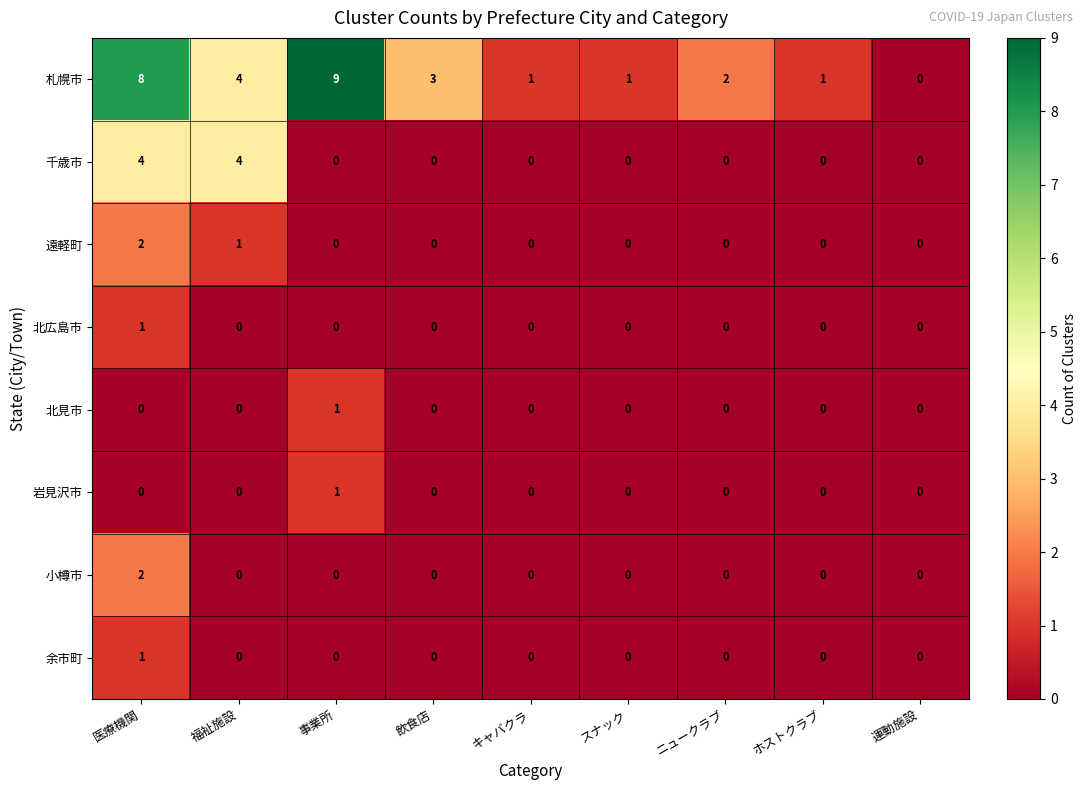

Which series has the largest total across all categories?

札幌市